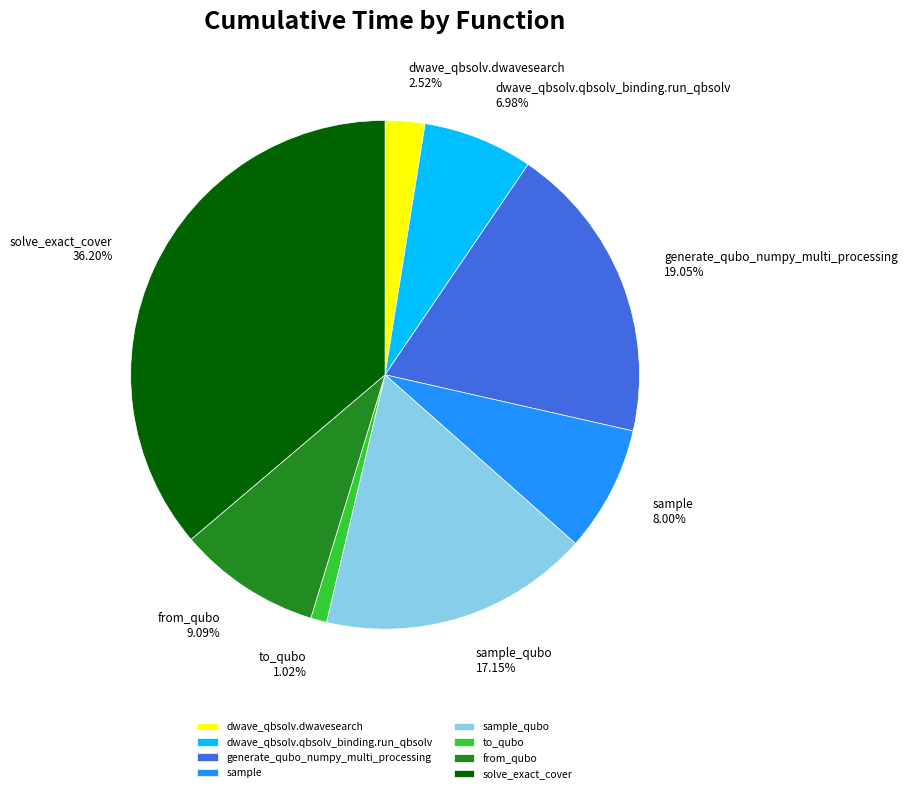

Between dwave_qbsolv.qbsolv_binding.run_qbsolv and dwave_qbsolv.dwavesearch, which is larger?

dwave_qbsolv.qbsolv_binding.run_qbsolv